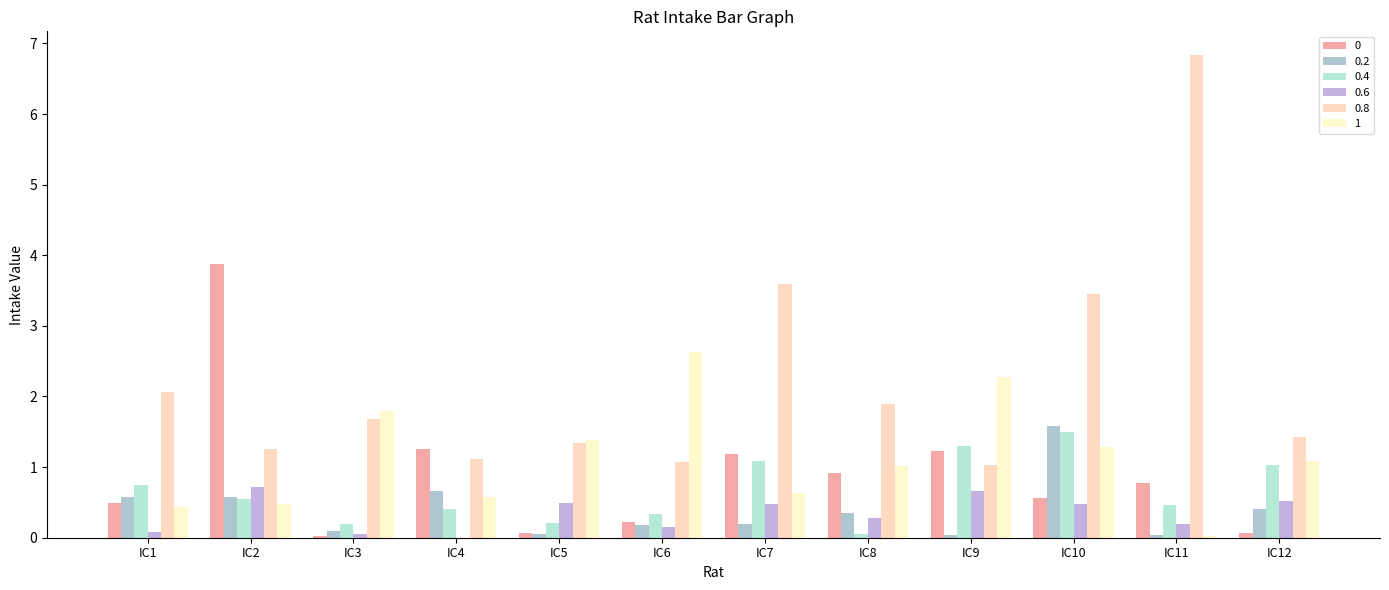

Does the chart contain stacked bars?

No